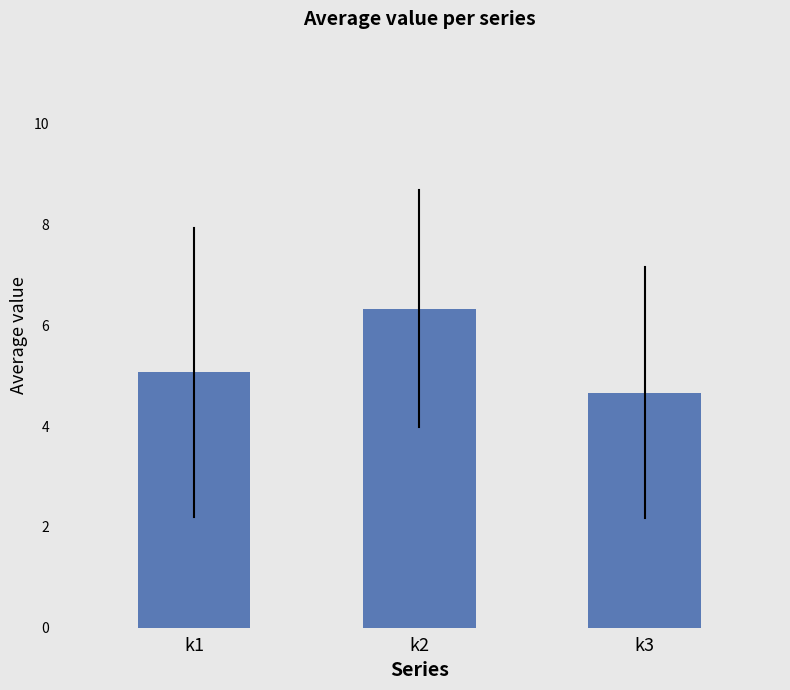

Which label corresponds to the largest value in the chart?

k2